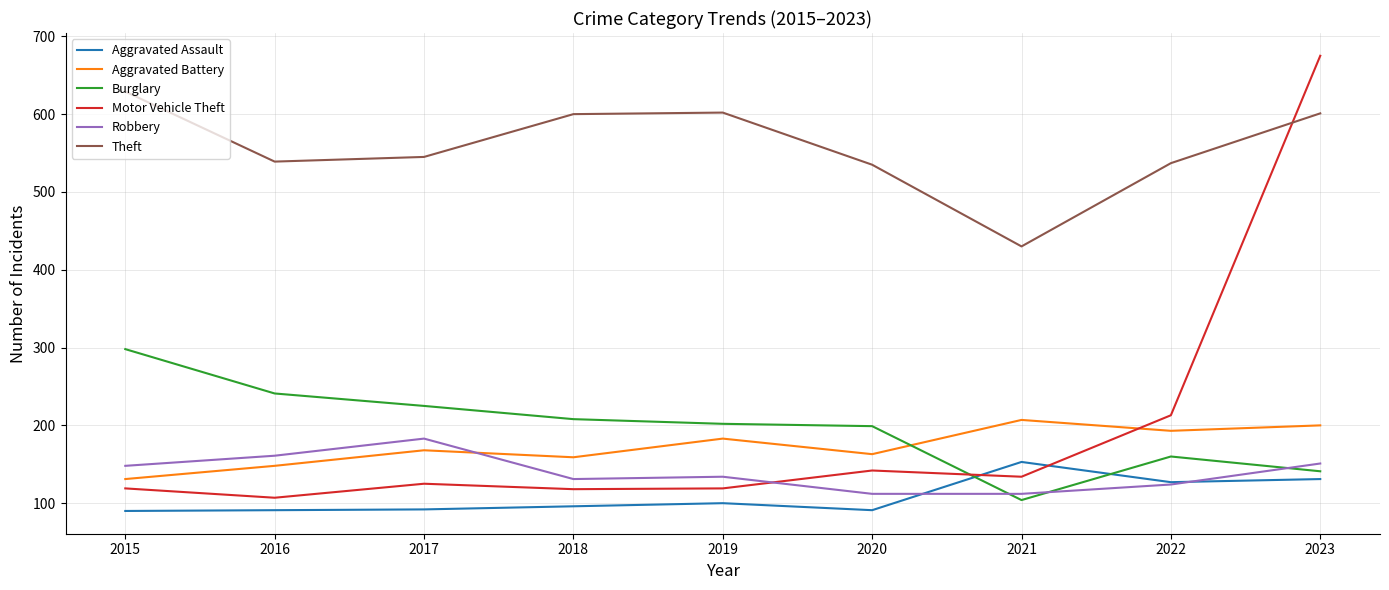

Read the Burglary value at 2022.

160